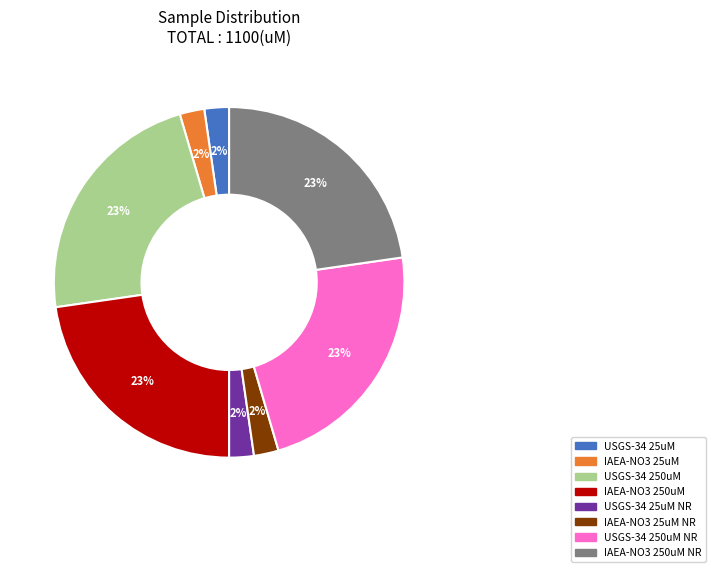

To the nearest percent, what is the average slice percentage?

12%